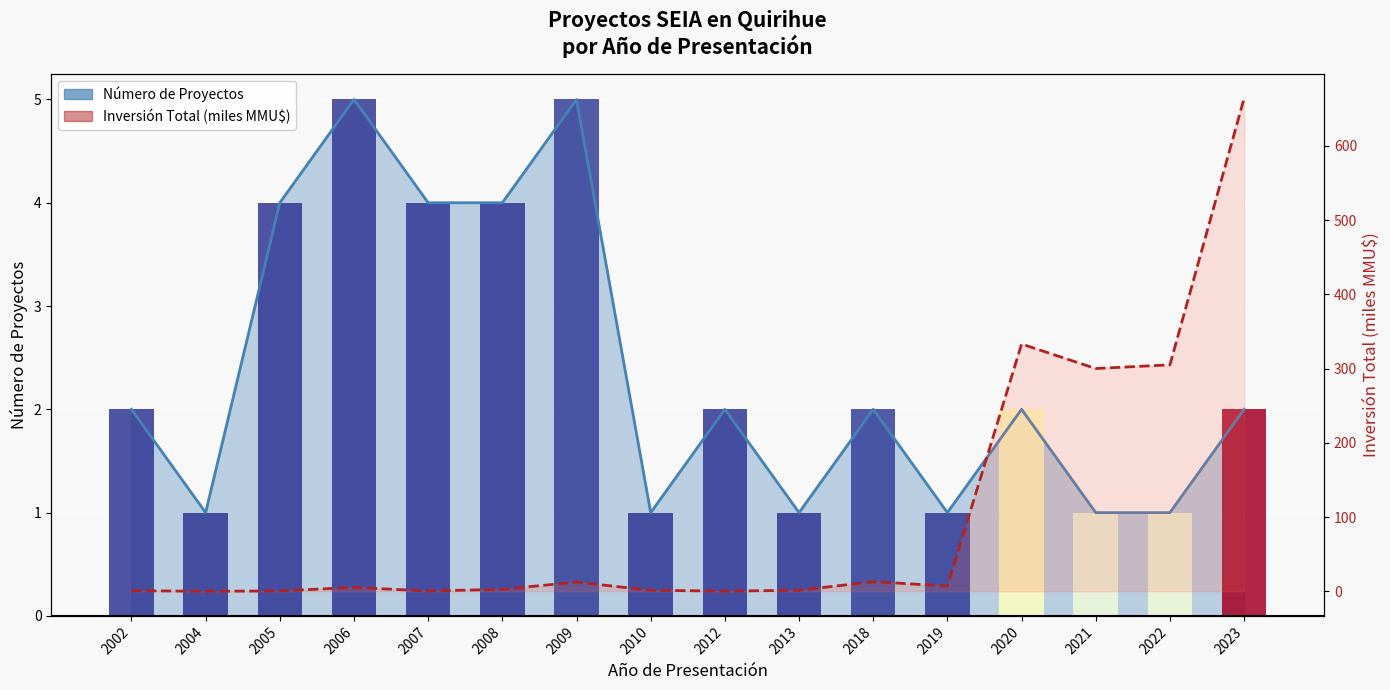

Reading left to right, extract all data points from this chart.

Número de Proyectos (barras): 2.0	1.0	4.0	5.0	4.0	4.0	5.0	1.0	2.0	1.0	2.0	1.0	2.0	1.0	1.0	2.0
Inversión Total (miles MMU$): 0.7	0.0	0.4	5.2	0.4	2.6	12.3	1.3	0.2	1.3	12.9	7.0	333.0	300.0	305.0	664.0